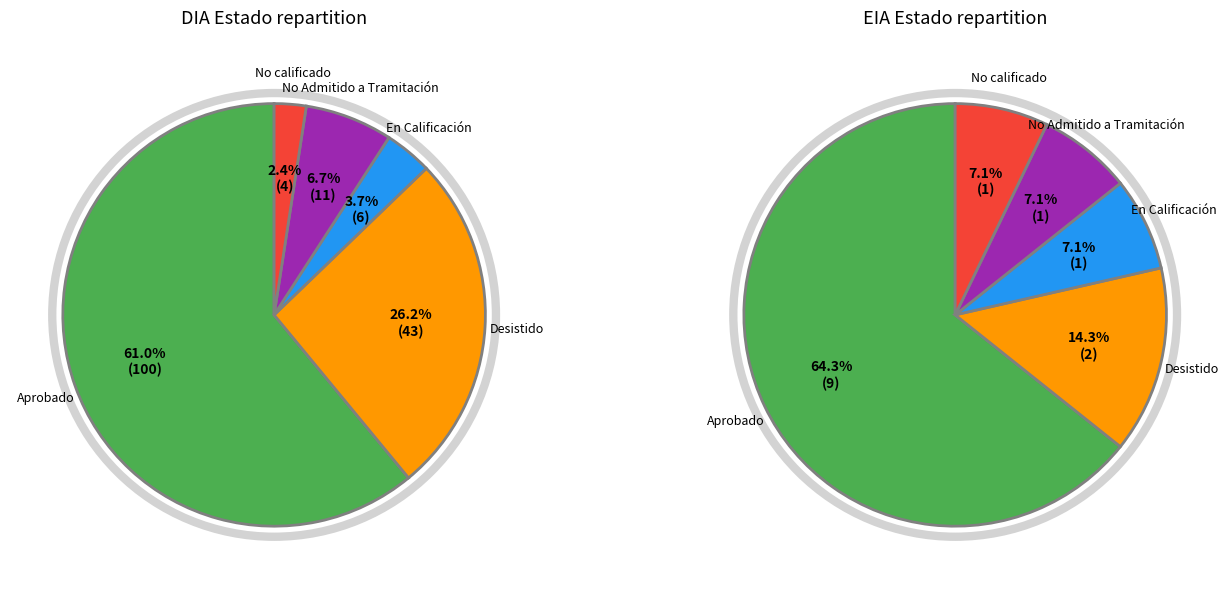

What is the change in value from Desistido to No Admitido a Tramitación?

-33